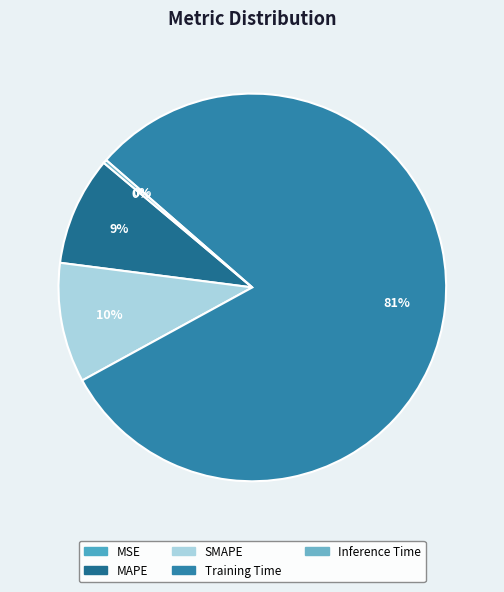

True or false: MAPE accounts for 9% of the total.

True